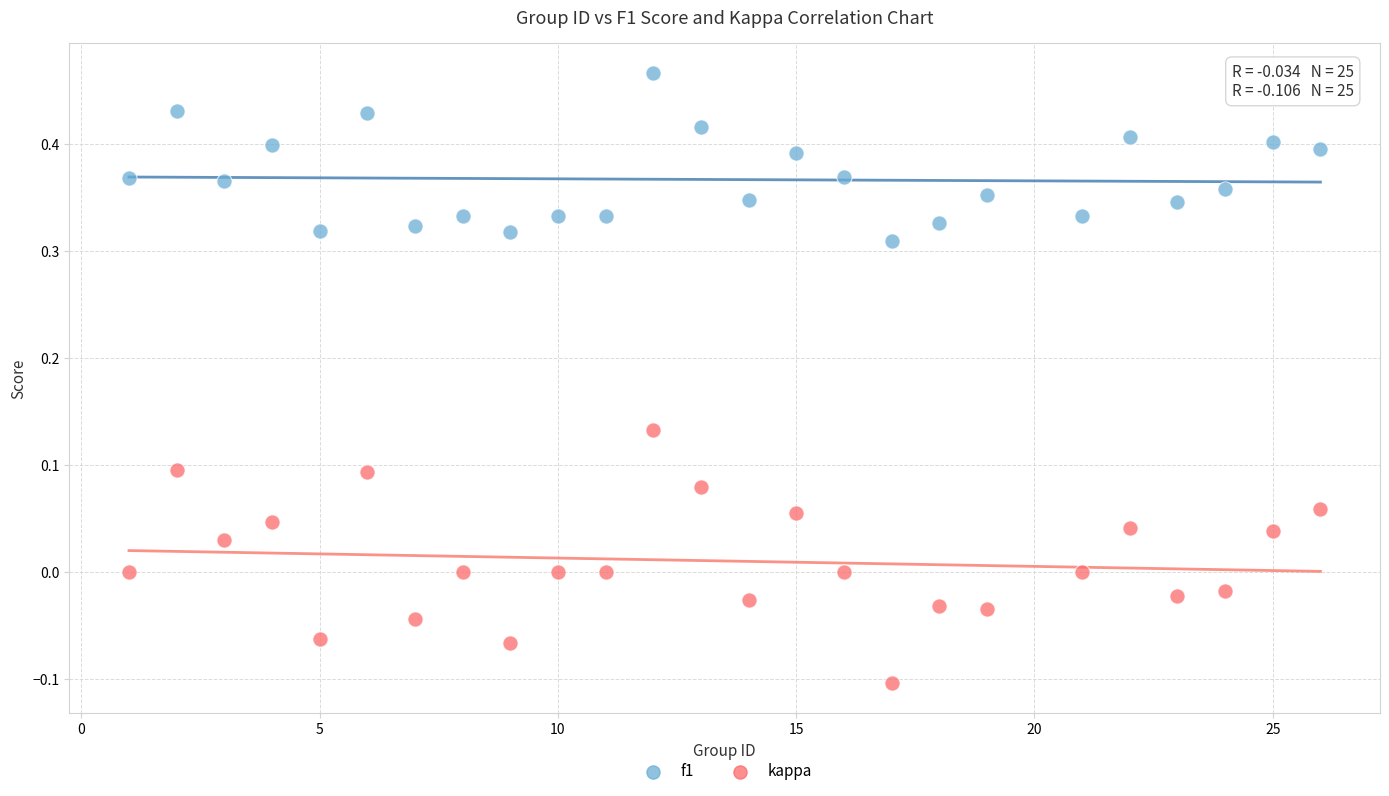

Which series has the widest spread of Y values?

kappa